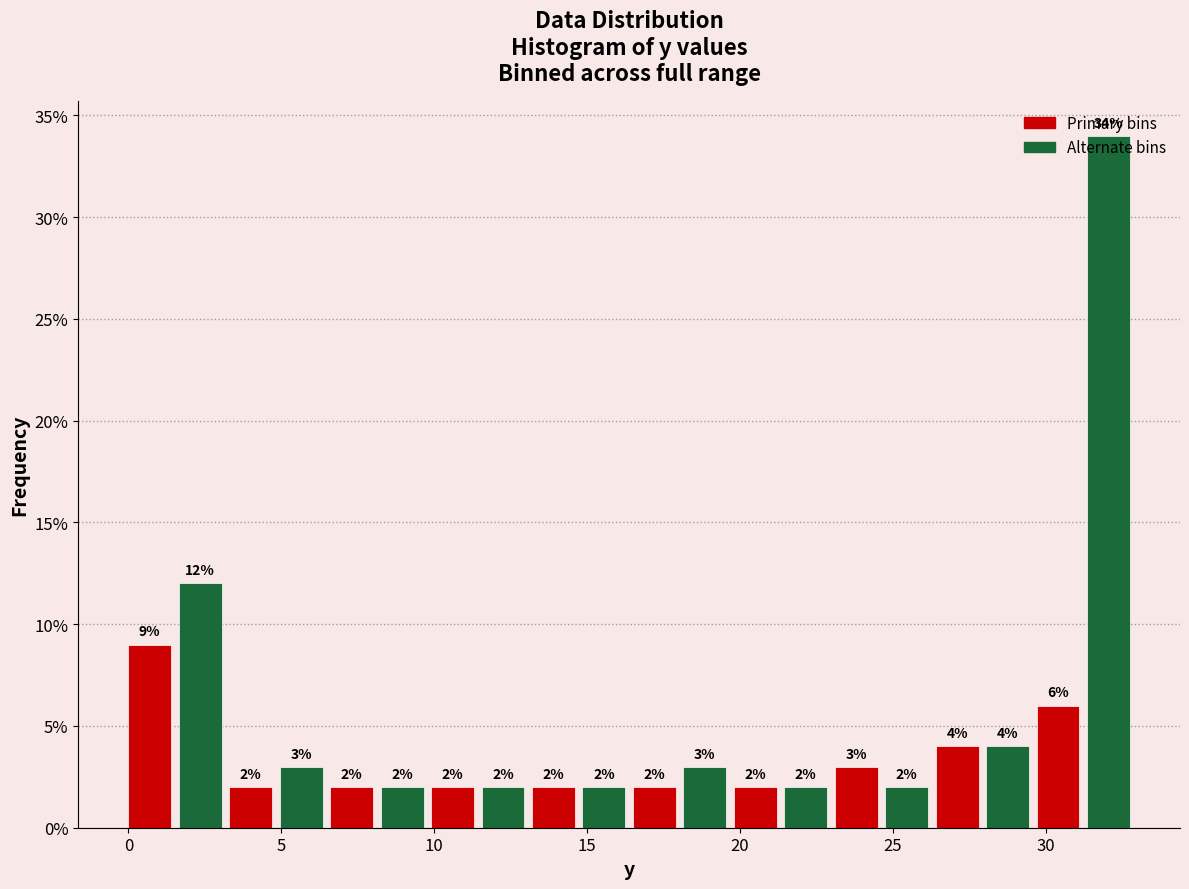

Around what value on the x-axis is the tallest bar? Give the approximate position of its centre, as read against the axis.

32.0